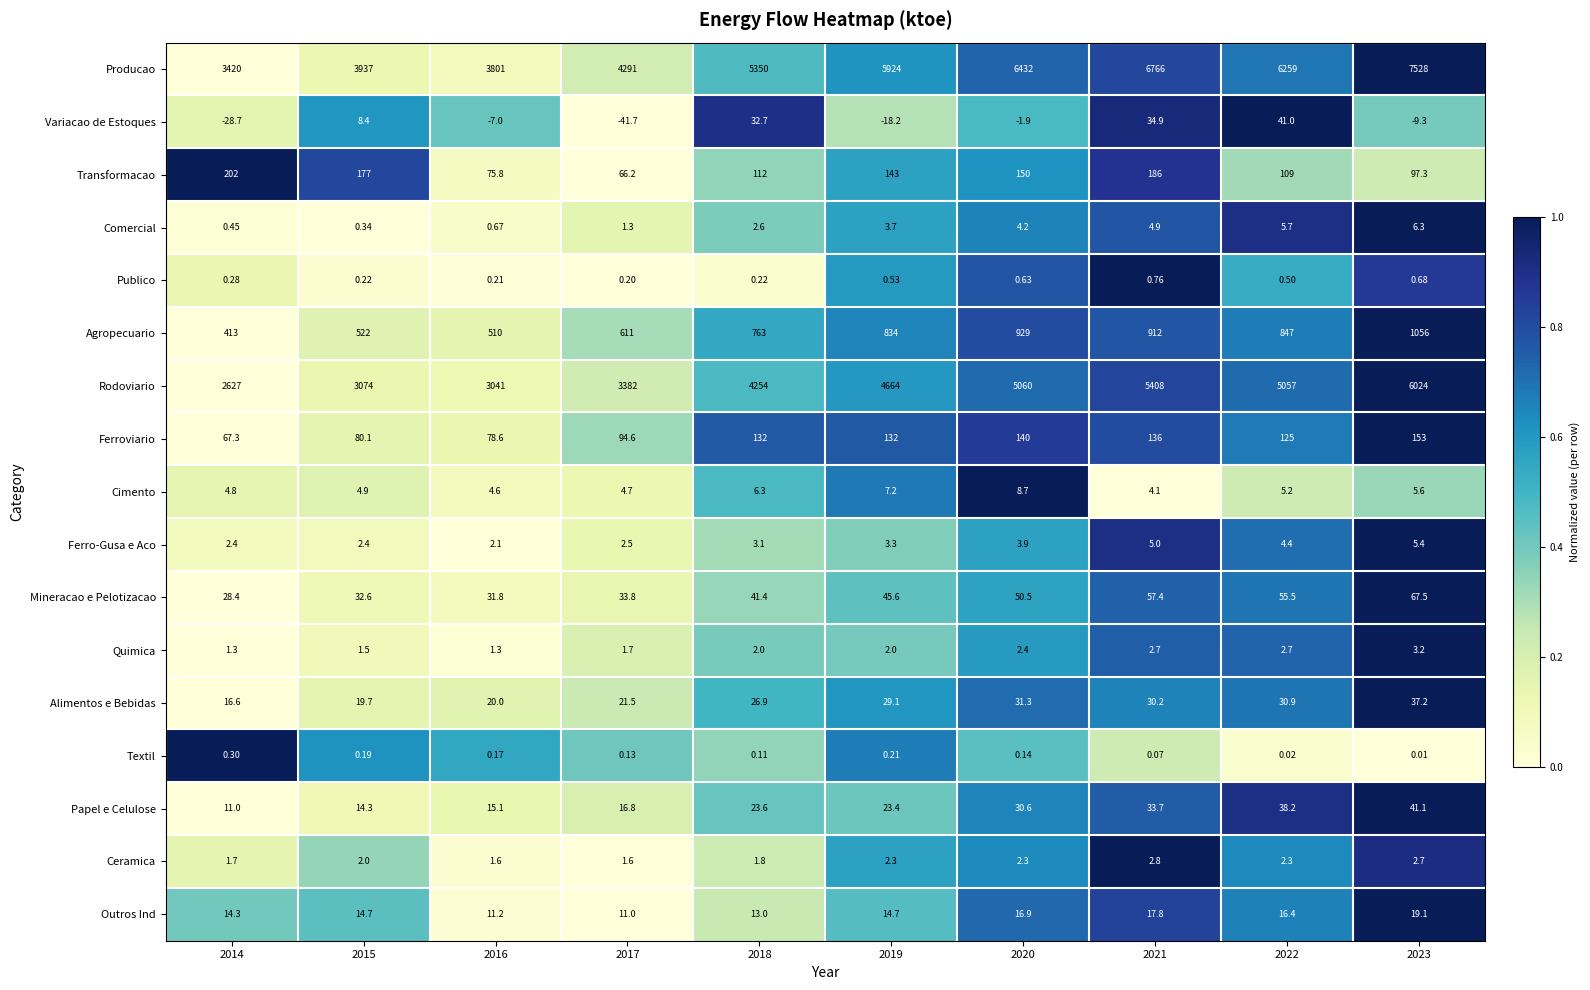

Which series changed the most between 2015 and 2021?

Producao